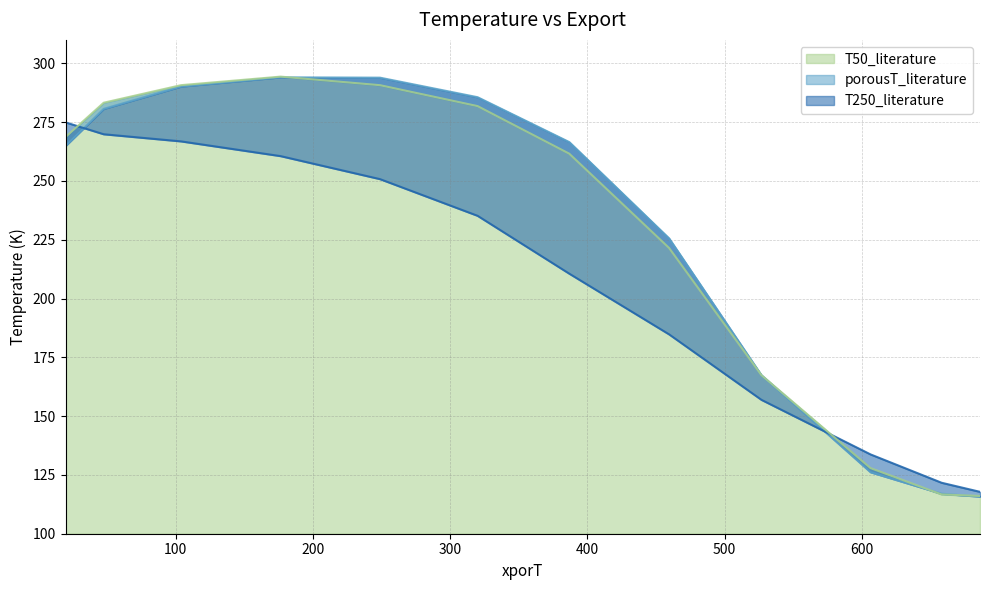

How many lines are shown in the chart?

3